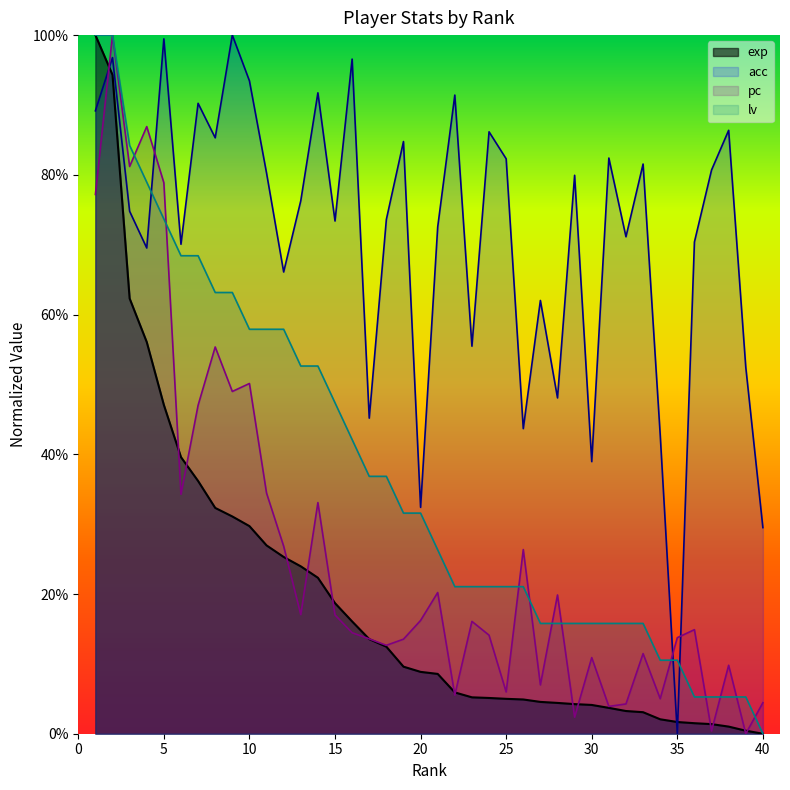

Reading left to right, extract all data points from this chart.

exp: 1.0	0.9	0.6	0.6	0.5	0.4	0.4	0.3	0.3	0.3	0.3	0.3	0.2	0.2	0.2	0.2	0.1	0.1	0.1	0.1	0.1	0.1	0.1	0.1	0.0	0.0	0.0	0.0	0.0	0.0	0.0	0.0	0.0	0.0	0.0	0.0	0.0	0.0	0.0	0.0
acc: 0.9	1.0	0.7	0.7	1.0	0.7	0.9	0.9	1.0	0.9	0.8	0.7	0.8	0.9	0.7	1.0	0.5	0.7	0.8	0.3	0.7	0.9	0.6	0.9	0.8	0.4	0.6	0.5	0.8	0.4	0.8	0.7	0.8	0.4	0.0	0.7	0.8	0.9	0.5	0.3
pc: 0.8	1.0	0.8	0.9	0.8	0.3	0.5	0.6	0.5	0.5	0.3	0.3	0.2	0.3	0.2	0.1	0.1	0.1	0.1	0.2	0.2	0.1	0.2	0.1	0.1	0.3	0.1	0.2	0.0	0.1	0.0	0.0	0.1	0.1	0.1	0.1	0.0	0.1	0.0	0.0
lv: 1.0	1.0	0.8	0.8	0.7	0.7	0.7	0.6	0.6	0.6	0.6	0.6	0.5	0.5	0.5	0.4	0.4	0.4	0.3	0.3	0.3	0.2	0.2	0.2	0.2	0.2	0.2	0.2	0.2	0.2	0.2	0.2	0.2	0.1	0.1	0.1	0.1	0.1	0.1	0.0